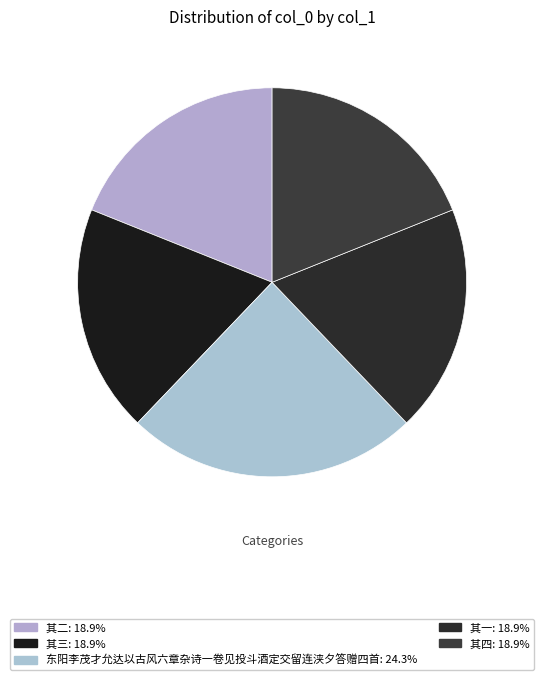

To the nearest percent, what percentage of the pie is 其三?

19%